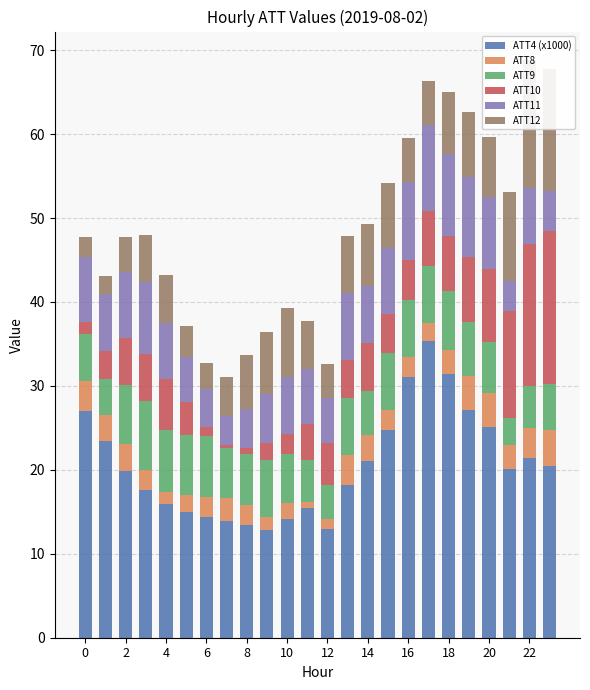

Which series changed the most between 14 and 16?

ATT4 (x1000)